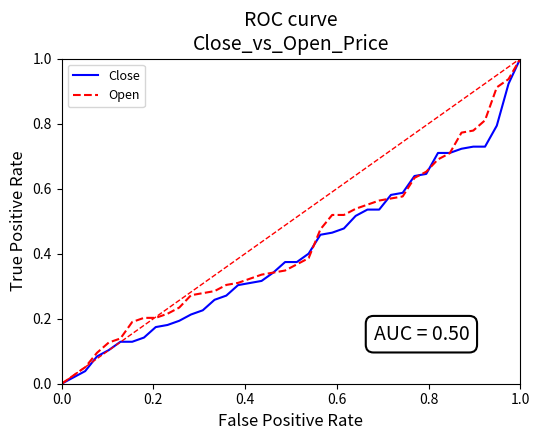

Does the chart display data point markers on the line(s)?

No